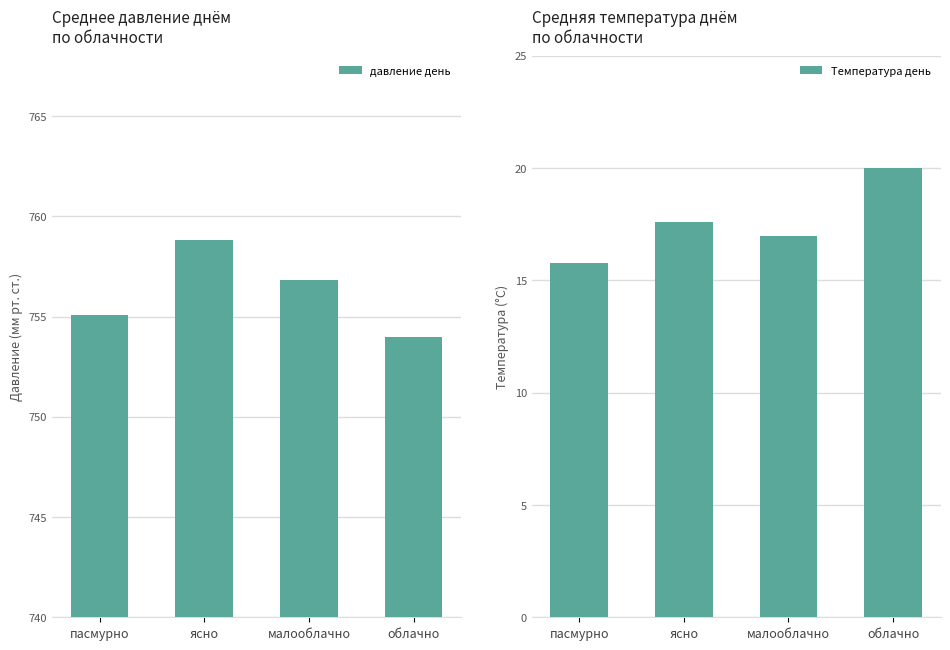

Reading left to right, transcribe all the data shown in this chart.

давление день: 755.1	758.8	756.8	754.0
Температура день: 15.8	17.6	17.0	20.0